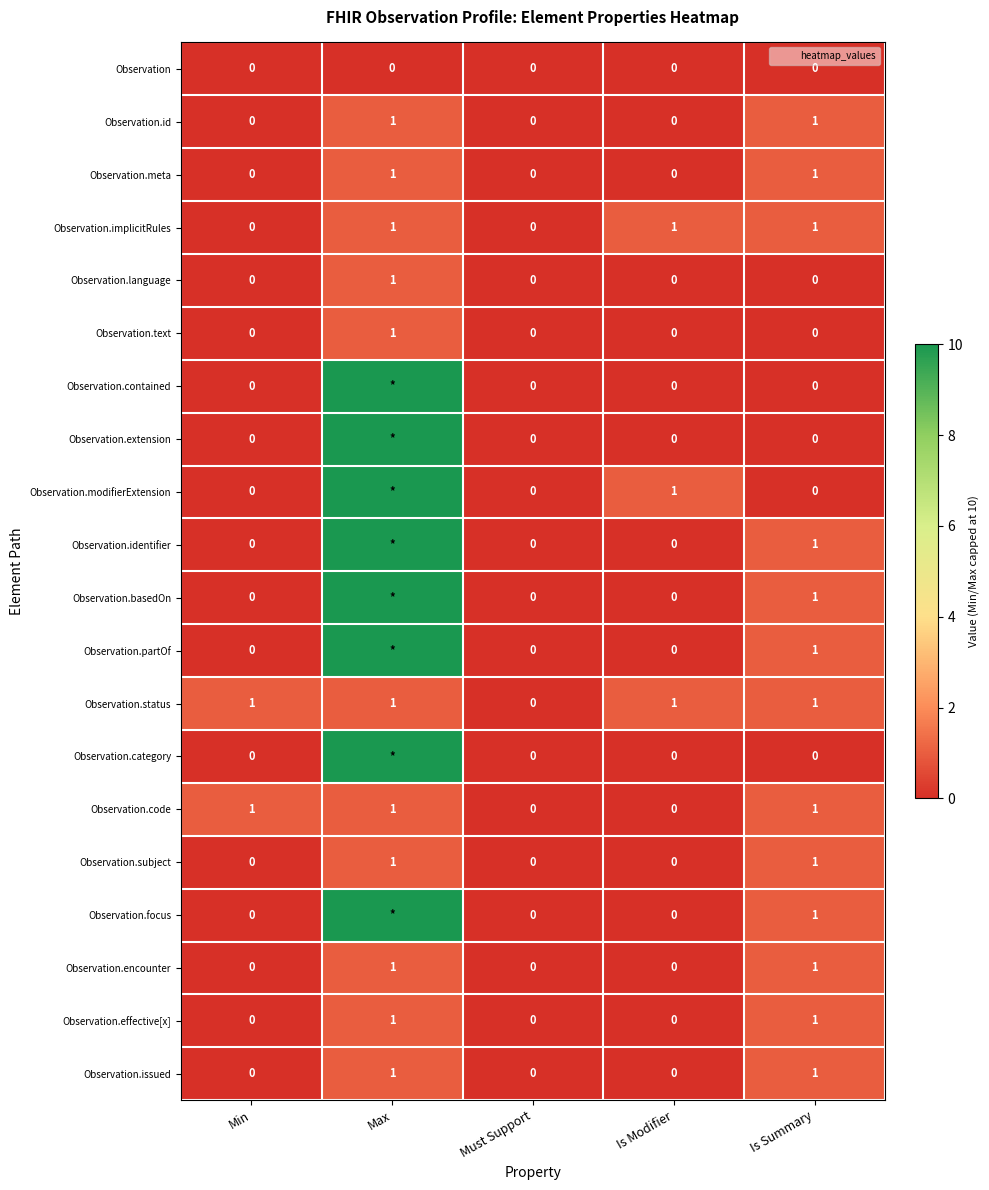

How many values in the Observation.focus series exceed 0?

2